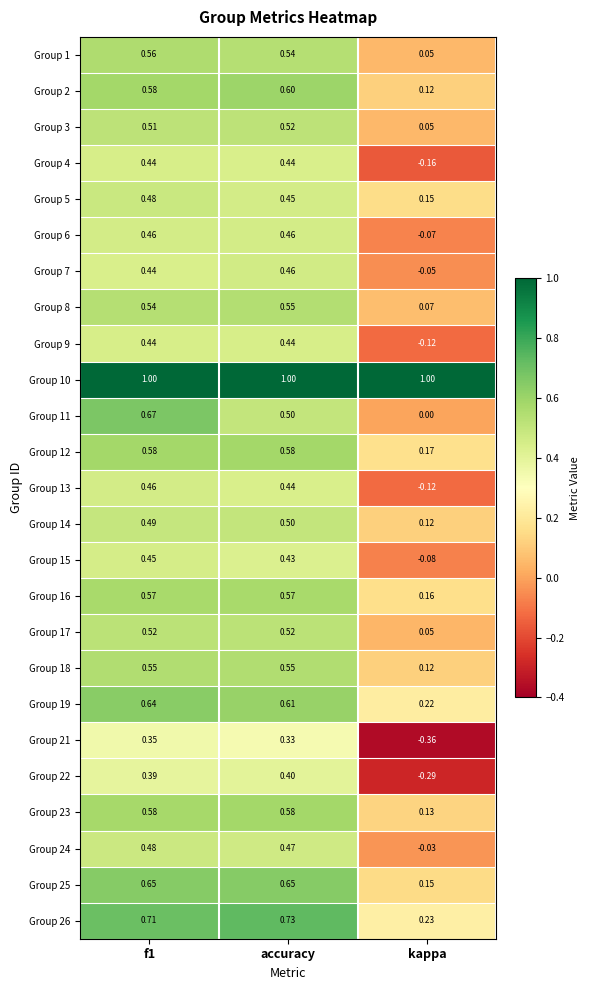

Which category has the lowest value across all series?

kappa